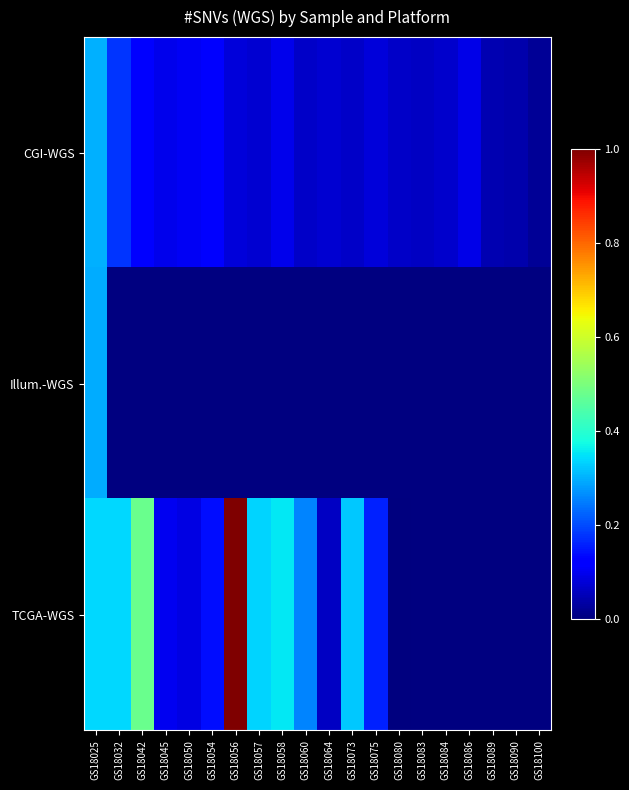

Count the number of data series in this chart.

3